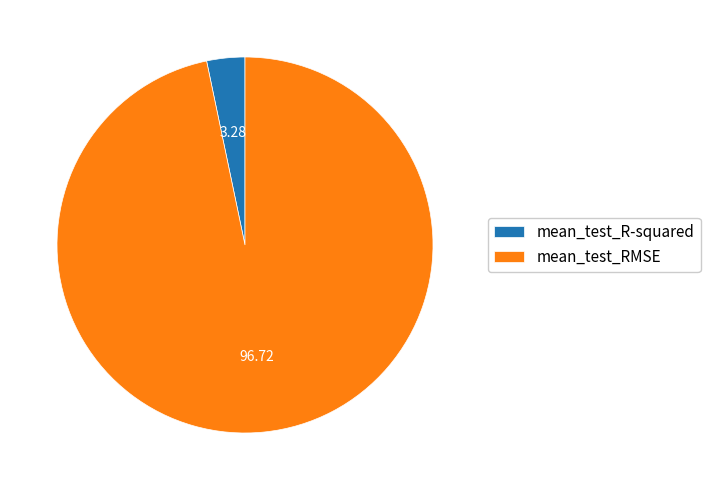

What is the largest slice in the pie chart?

mean_test_RMSE